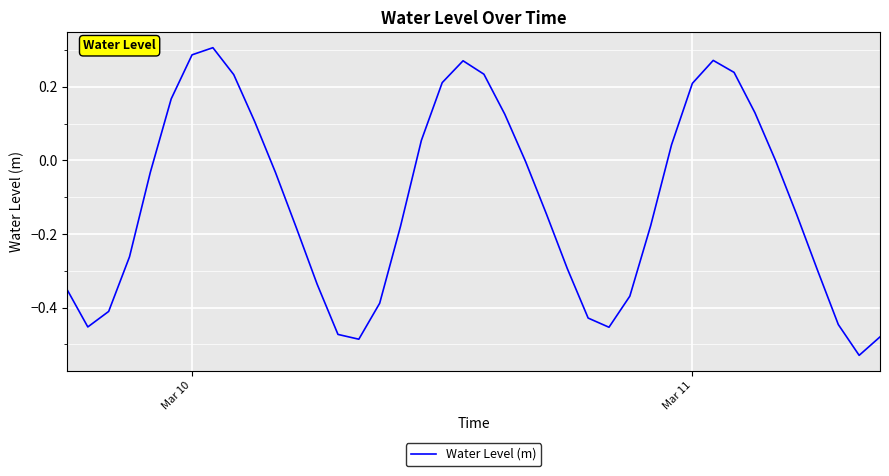

How many lines are shown in the chart?

1